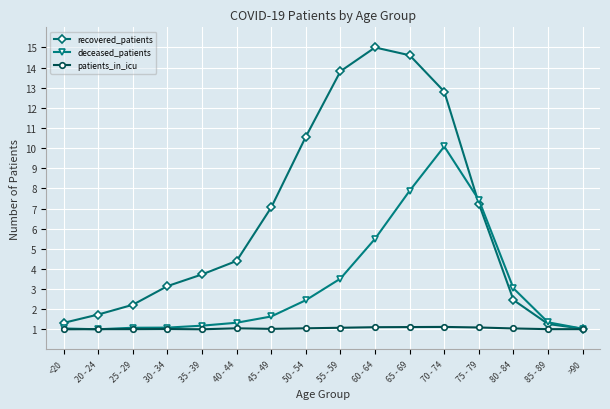

What is the label of the 10th point from the left?

60 - 64